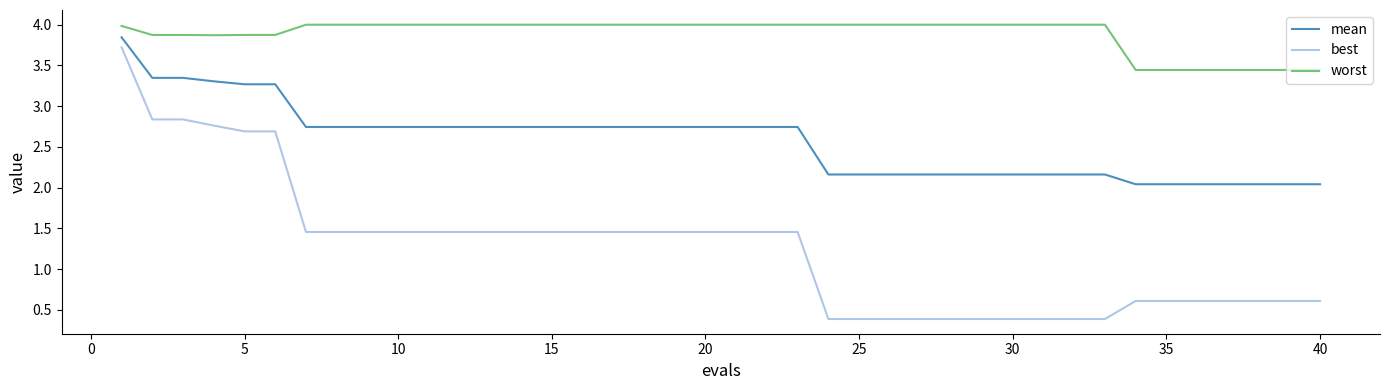

What is the maximum value shown in the chart?

4.0